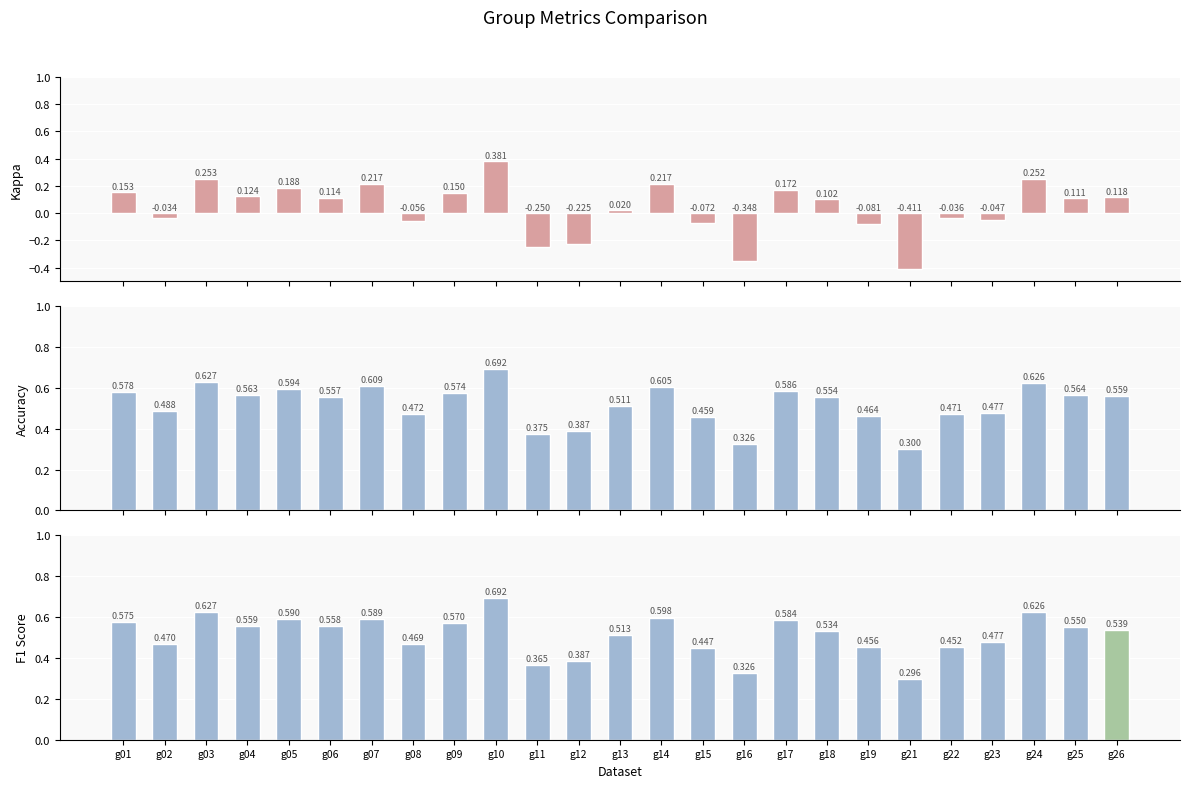

True or false: f1 has a value of 0.2 at g14.

False